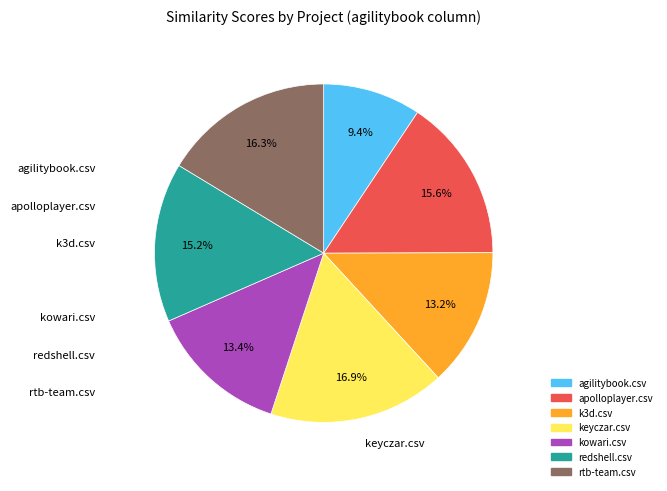

Between apolloplayer.csv and rtb-team.csv, which is larger?

rtb-team.csv